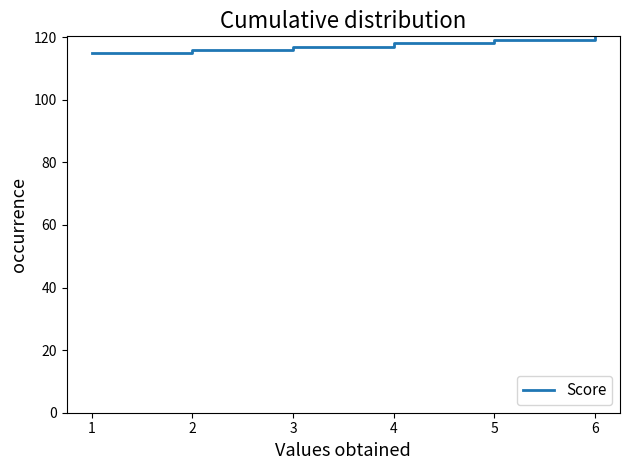

Is it true that the value at 3 is 206?

False